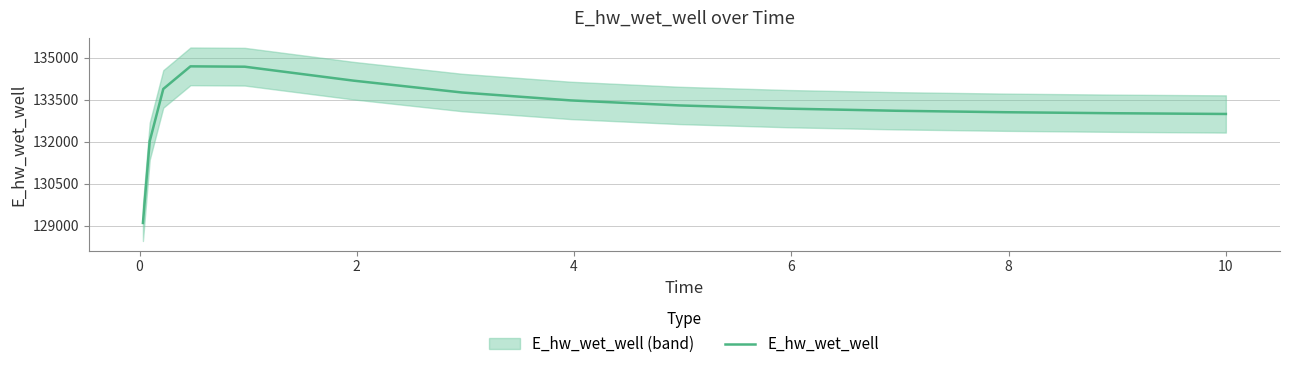

Reading right to left, extract all data points from this chart.

132985.0	132985.6	133011.2	133047.3	133099.0	133175.0	133290.1	133469.5	133751.9	134175.7	134673.4	134686.2	133879.0	132010.9	129092.0